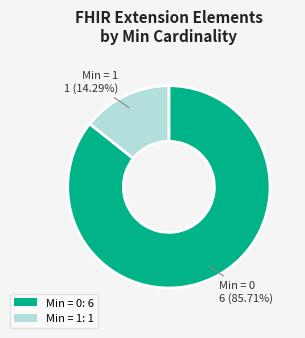

To the nearest percent, what is the average slice percentage?

50%